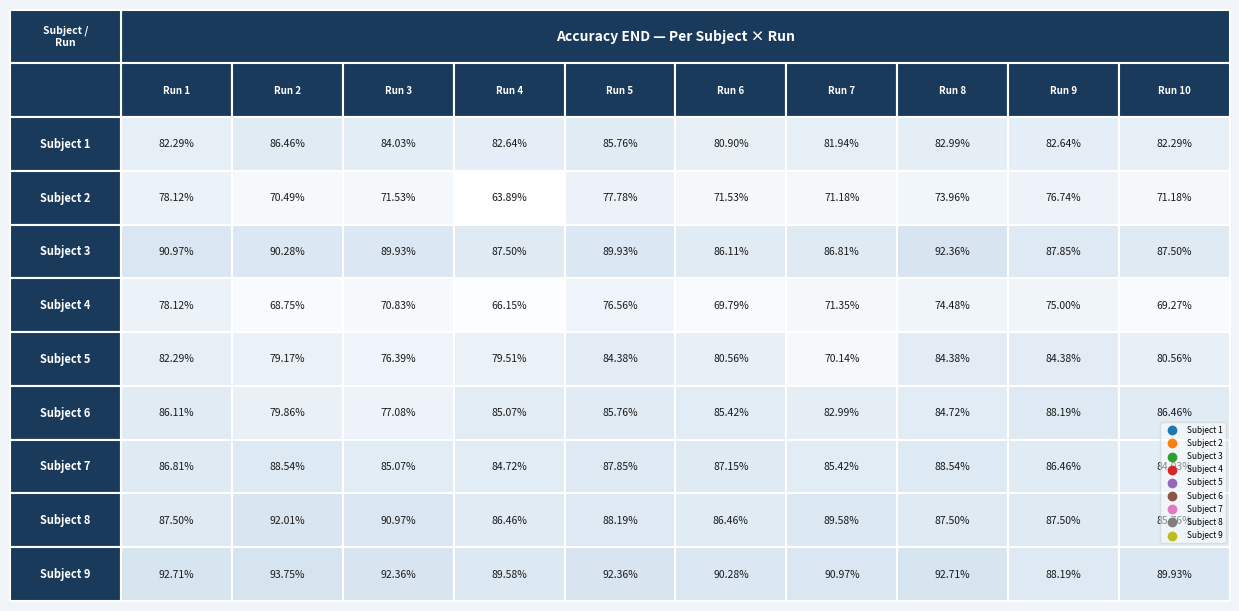

True or false: 7 has a value of 0.9 at 6.

True